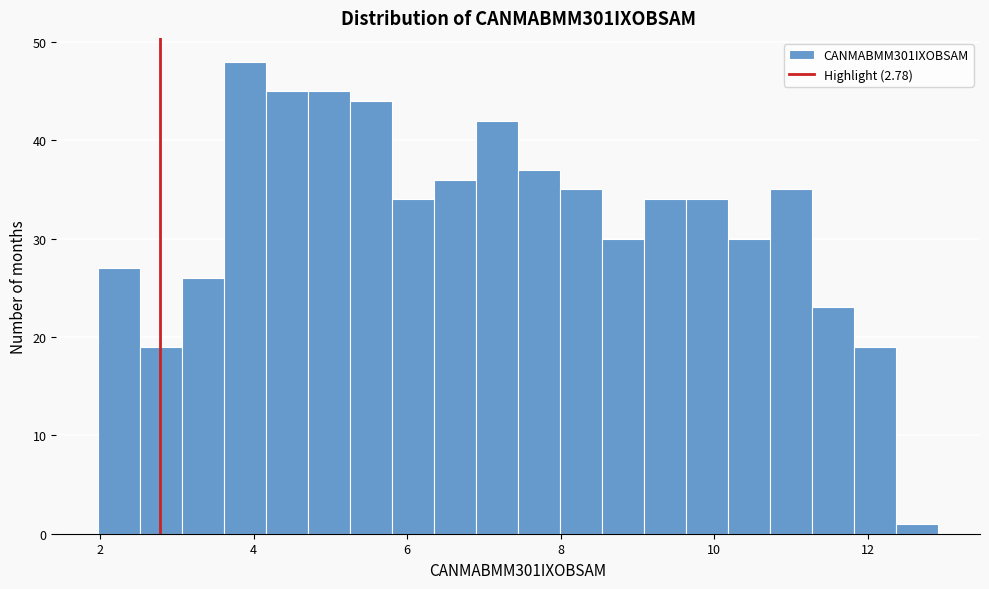

Read against the x-axis, roughly where is the centre of the tallest bar?

3.8